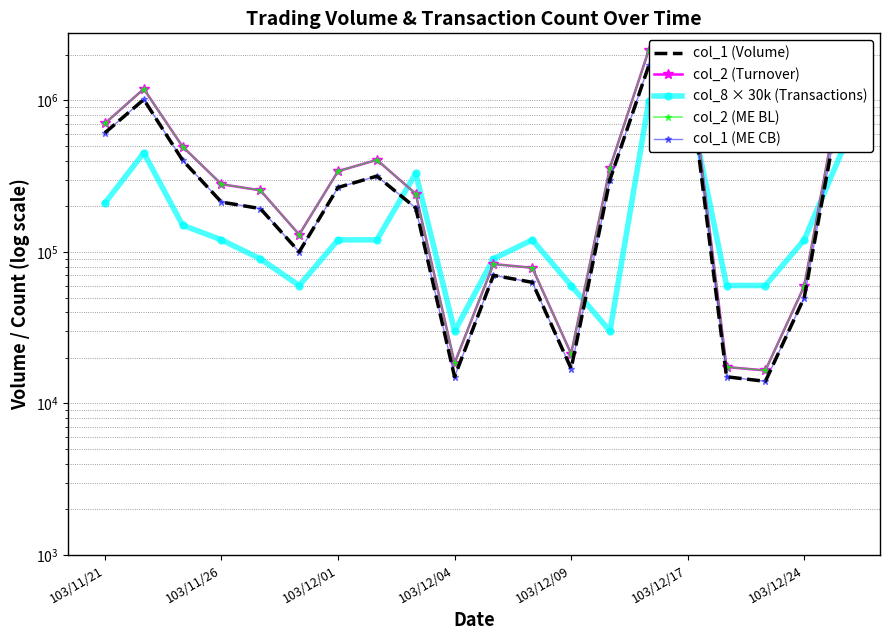

Which series changed the most between 7 and 11?

col_2 (Turnover)